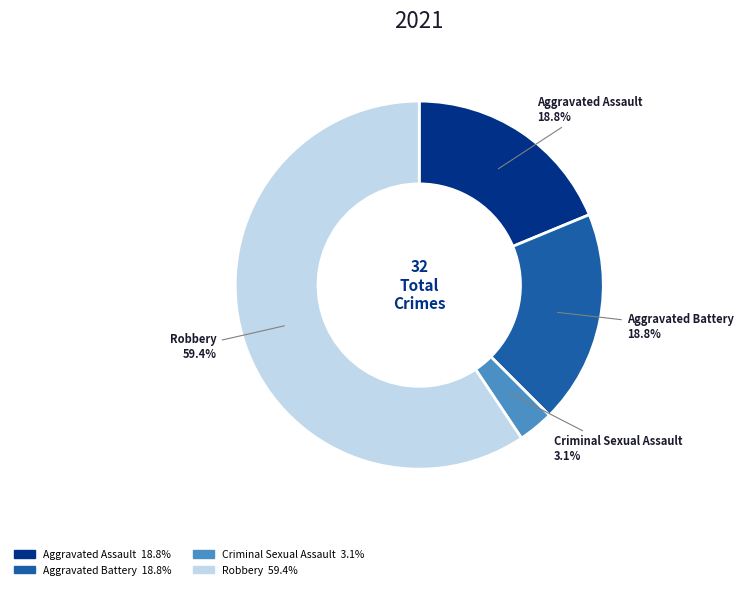

Is there a majority slice in this chart?

Yes